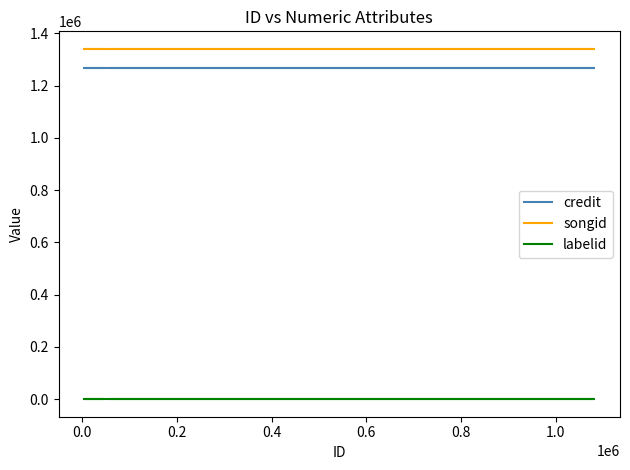

What is the label of the 4th point from the left?

0.4